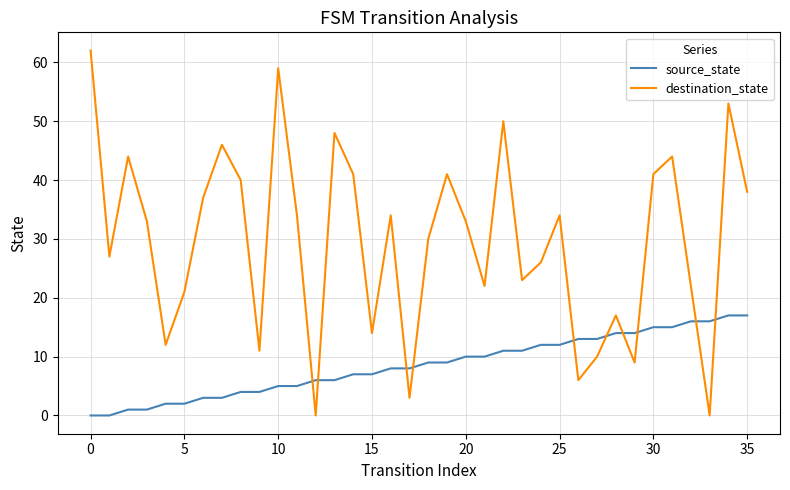

Which series ends up on top after the final intersection of destination_state and source_state?

destination_state